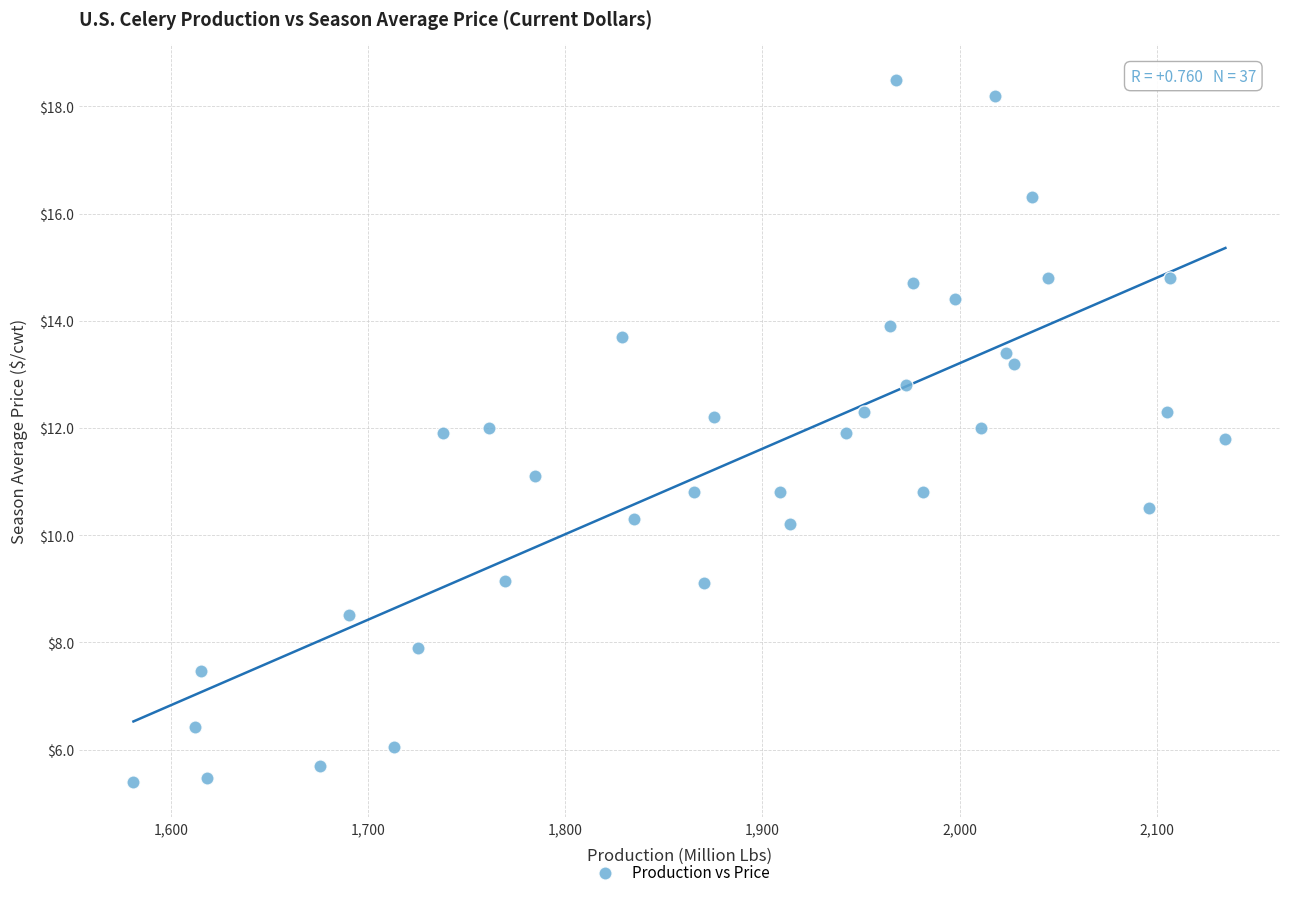

What is the range of Y values (max minus min)?

13.1